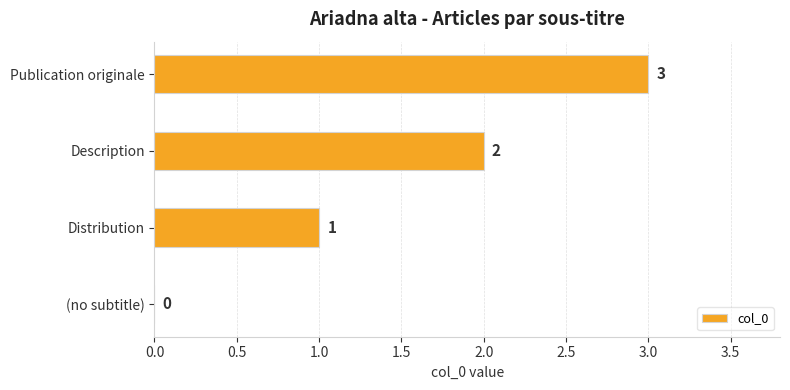

What is the maximum value shown in the chart?

3